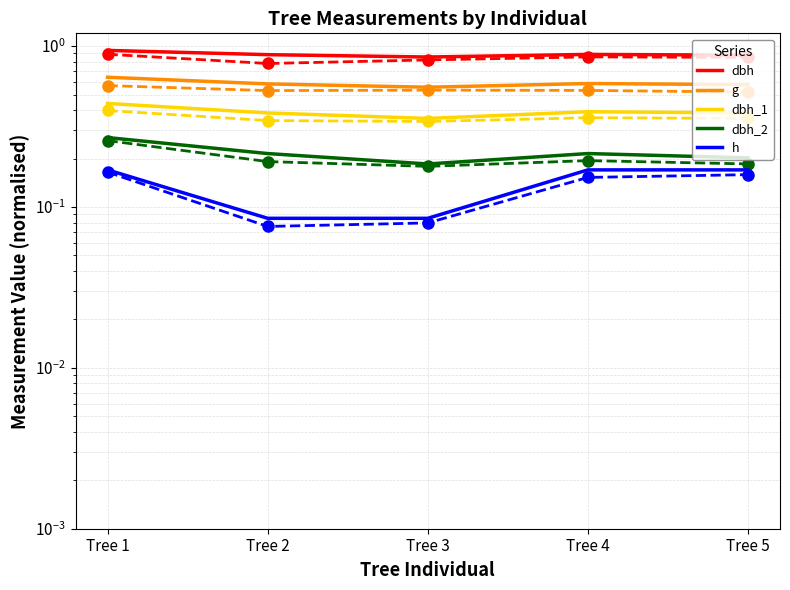

What is the smallest value displayed?

0.1